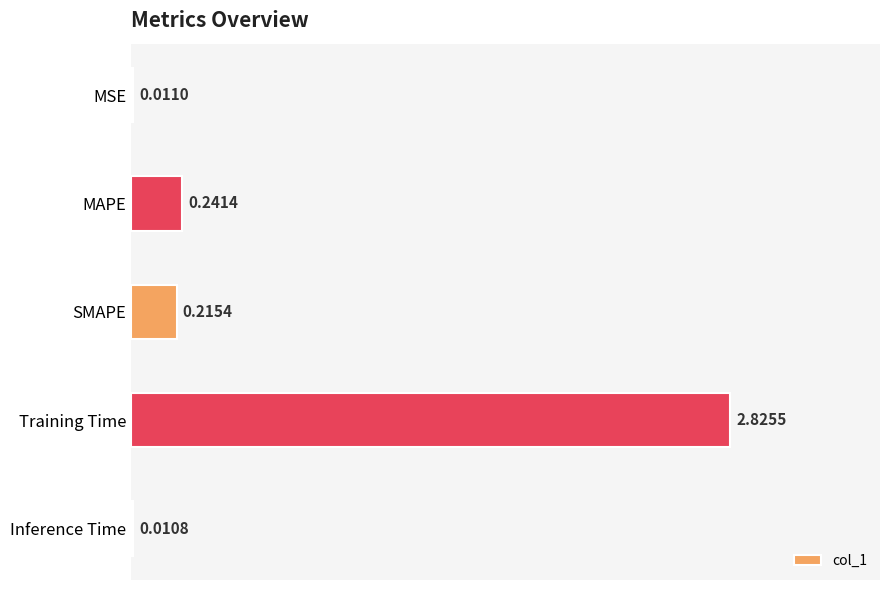

What is the label of the 3rd bar from the bottom?

SMAPE